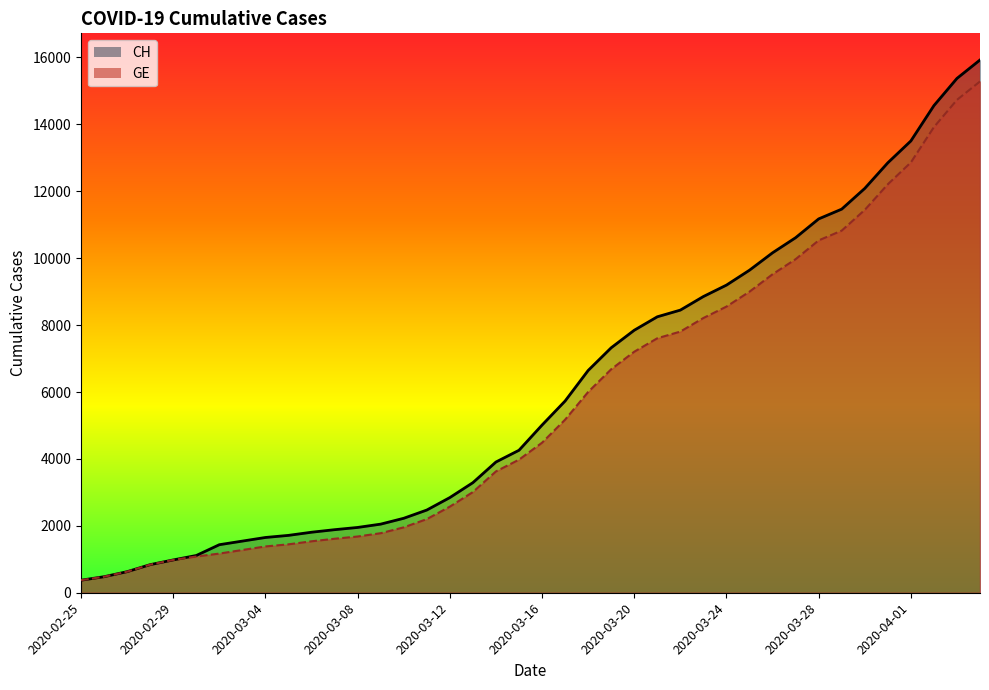

How many lines are shown in the chart?

2